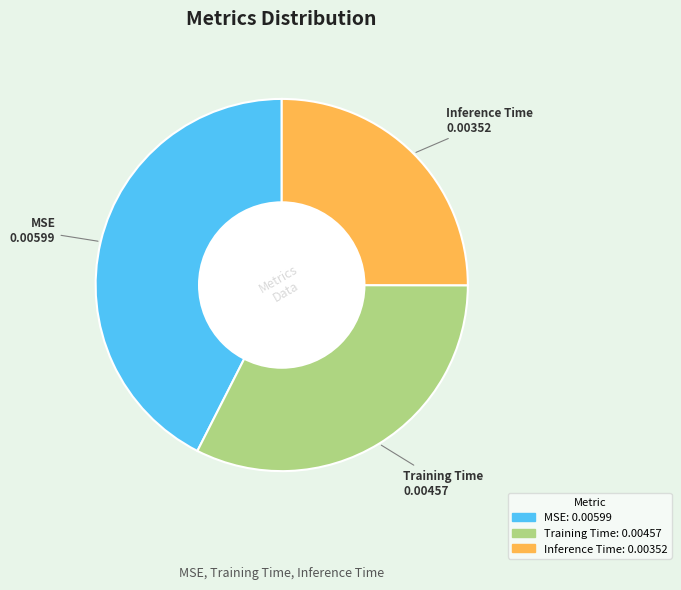

What is the largest slice in the pie chart?

MSE